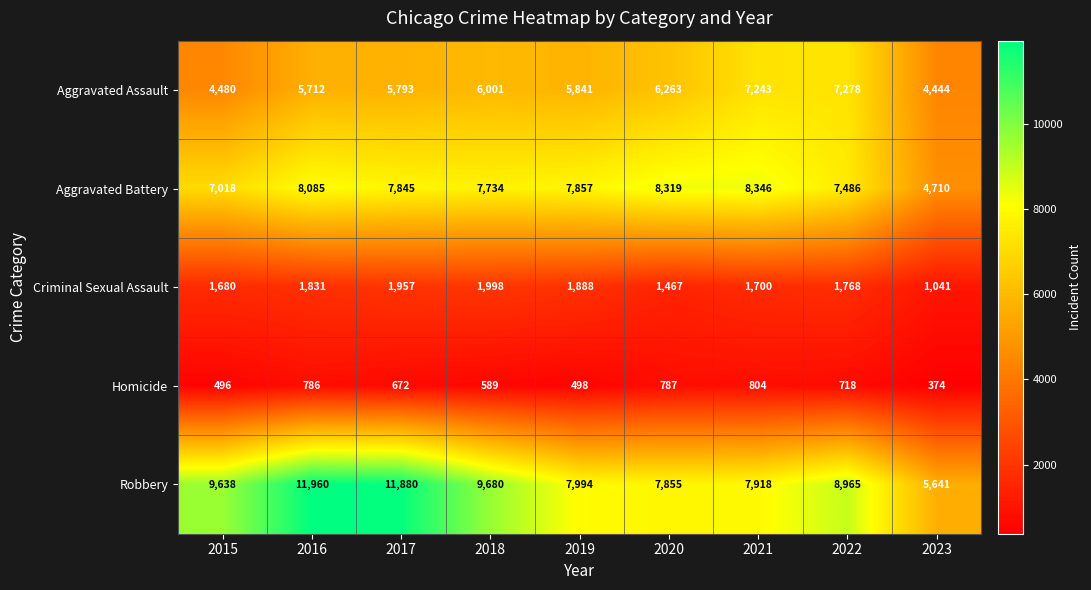

What is the sum of the Robbery values at 2021 and 2019?

15912